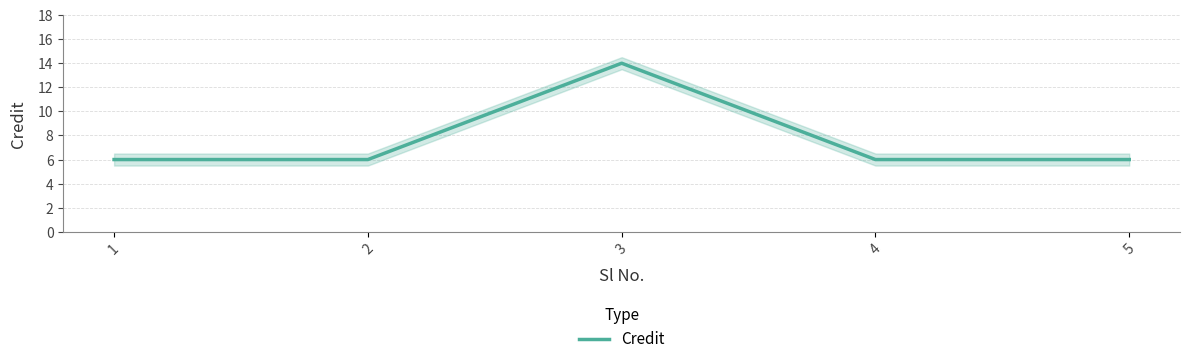

How many series are shown in this chart?

1